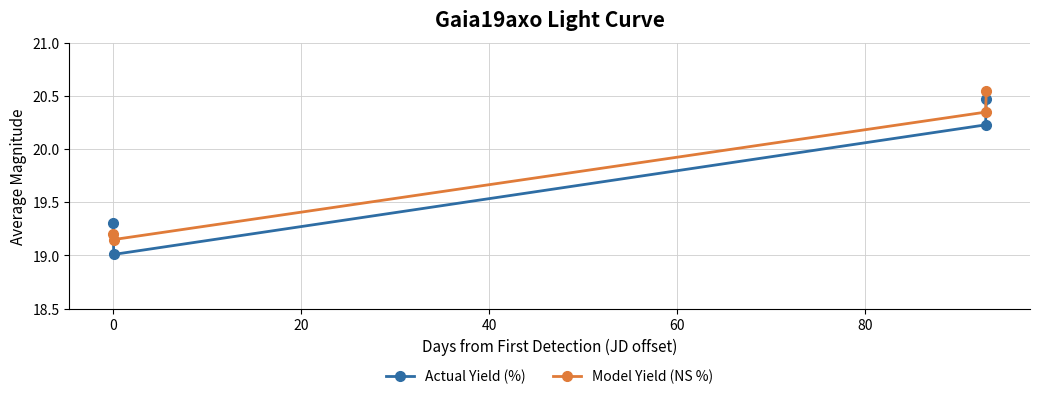

Which series has the largest total across all categories?

Model Yield (NS %)